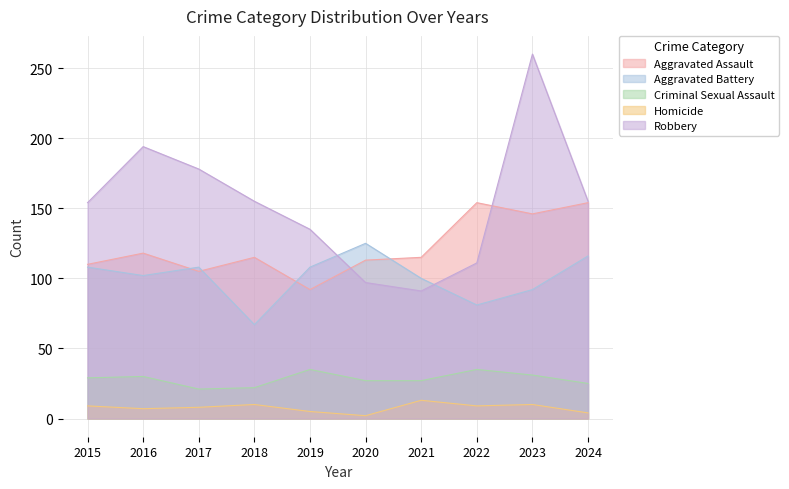

Where is Aggravated Assault nearest to the value 123?

2016